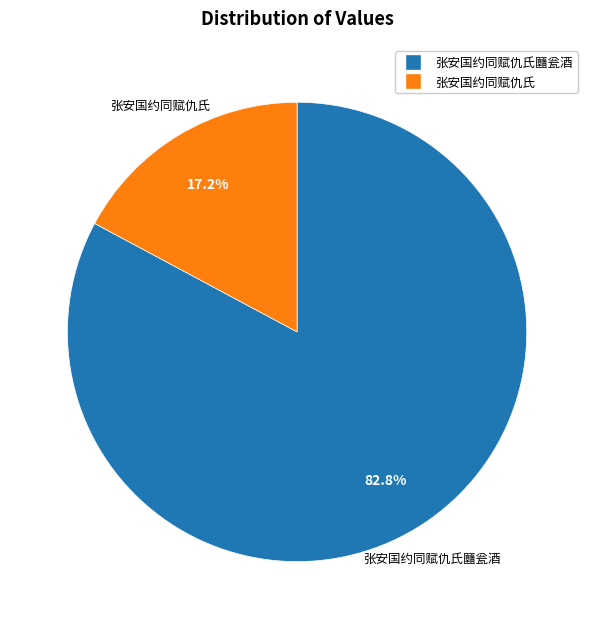

Is there any slice that represents more than half of the pie?

Yes